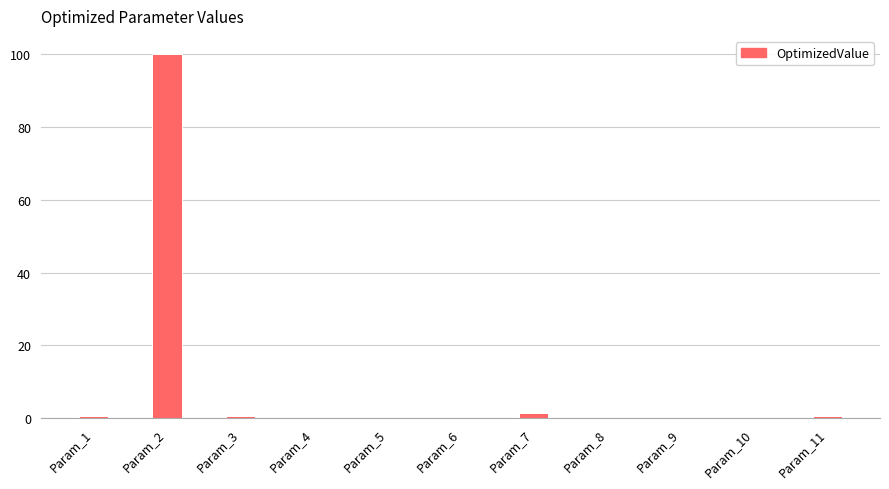

Is it true that the value at Param_5 is 0.0?

True